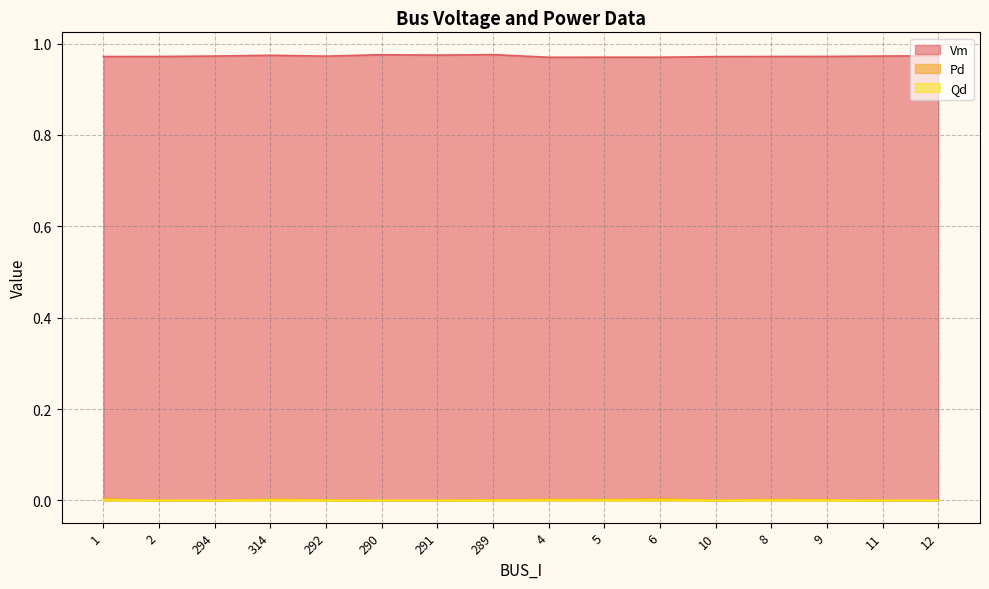

What is the value of the Vm point at the 15th from the left?

1.0